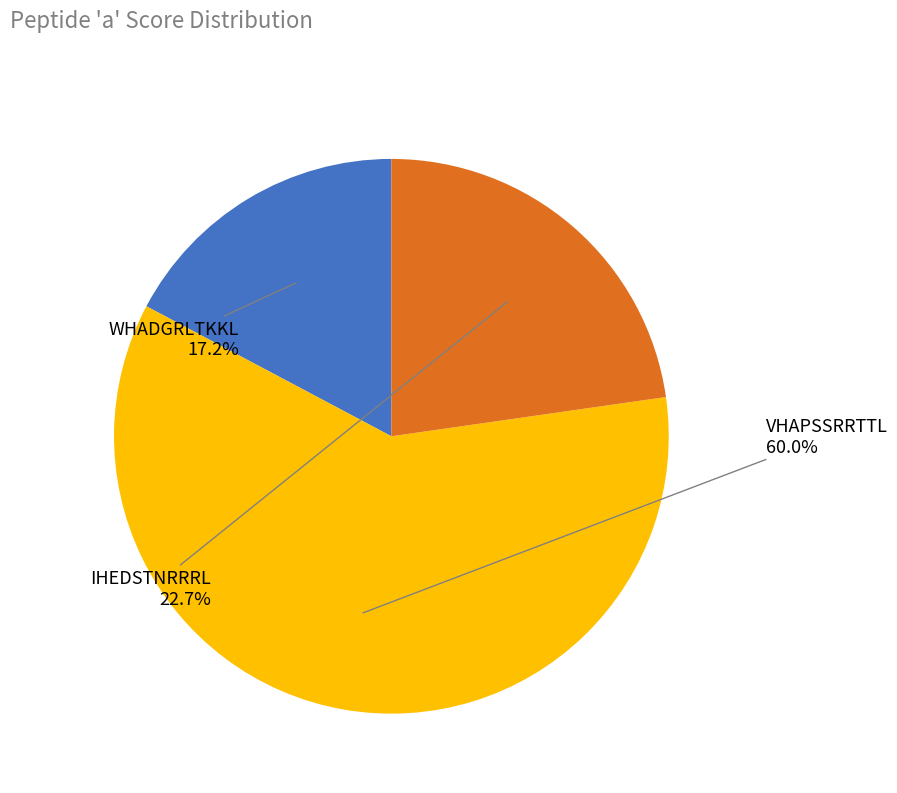

Does any single category account for the majority?

Yes